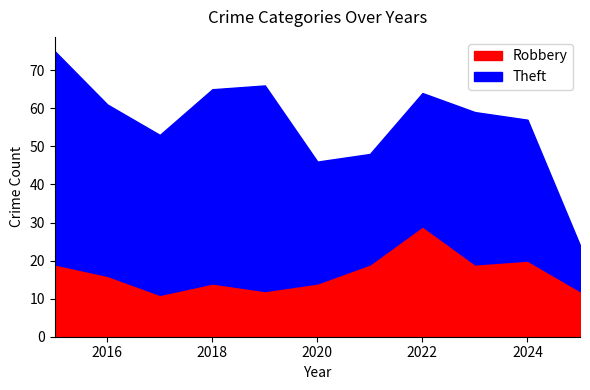

At which category does the chart reach its minimum across all series?

2017